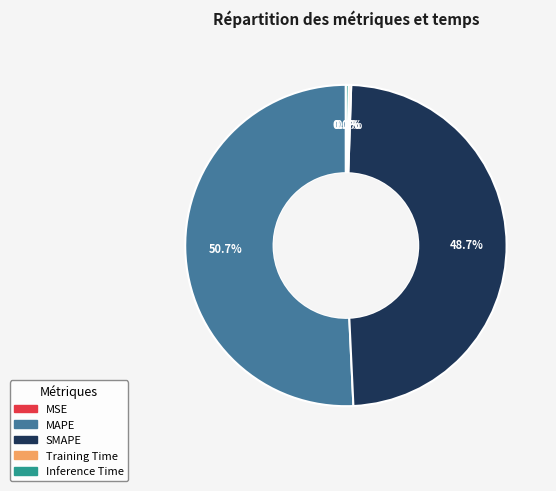

To the nearest percent, what percentage of the pie is SMAPE?

49%